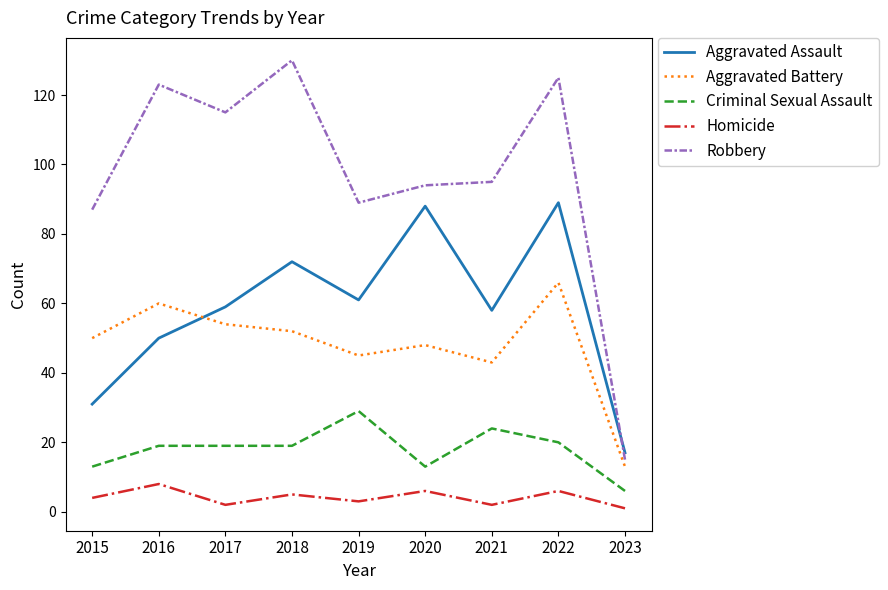

How many lines are shown in the chart?

5